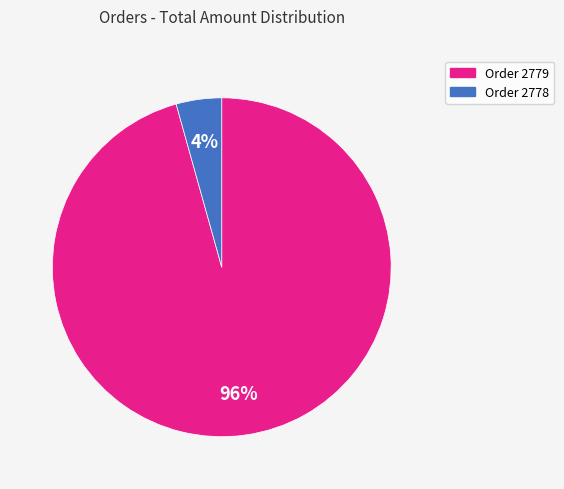

Do Order 2778 and Order 2779 together represent more than half of the pie?

Yes